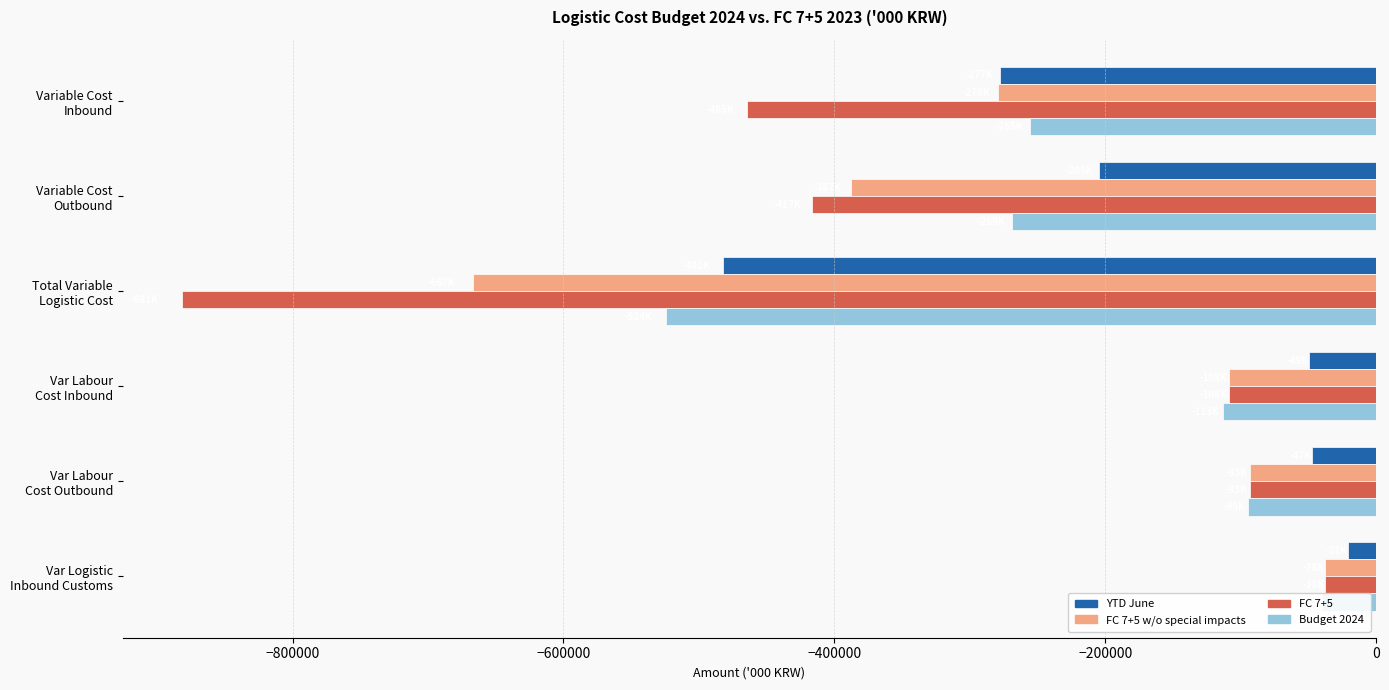

True or false: FC 7+5 w/o special impacts has a value of -387461.3 at −800000.

True